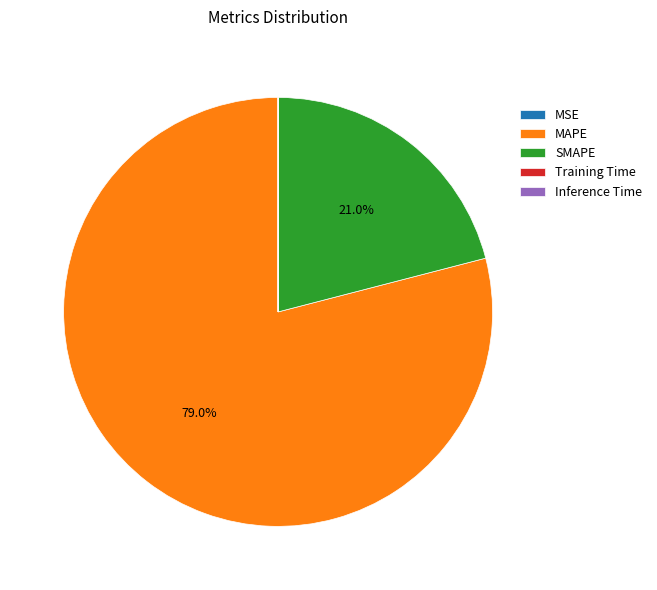

Which category has the biggest portion of the pie?

MAPE